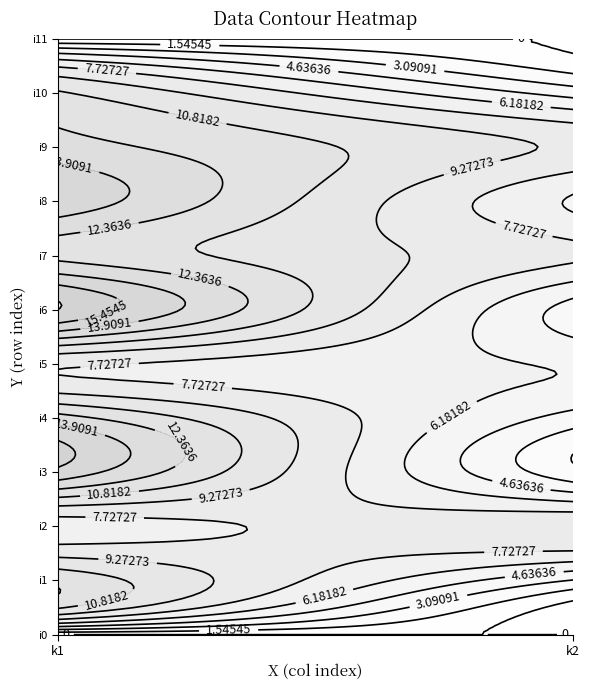

Reading left to right, what are all the values shown in this chart?

i0: 0	0
i1: 12	3
i2: 7	9
i3: 15	2
i4: 13	4
i5: 8	6
i6: 17	4
i7: 12	8
i8: 15	6
i9: 13	9
i10: 11	4
i11: 0	0